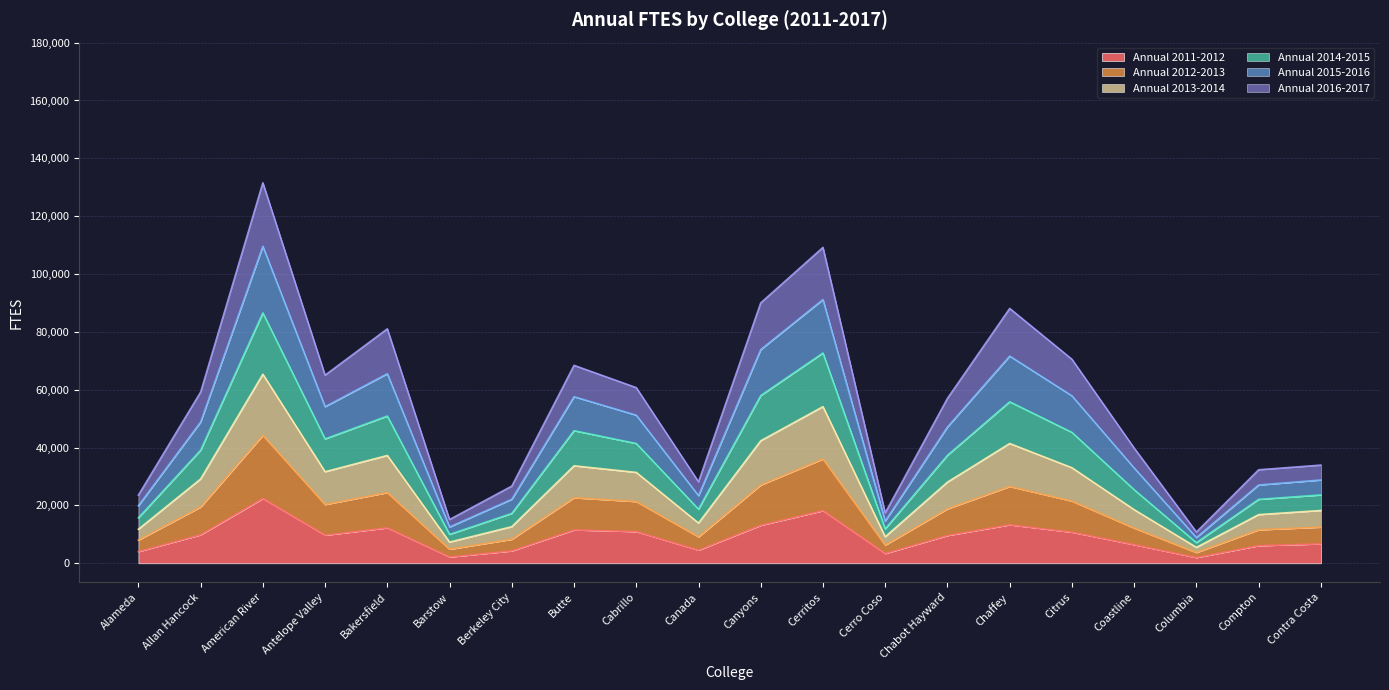

What is the total value across all series at Berkeley City?

26680.9